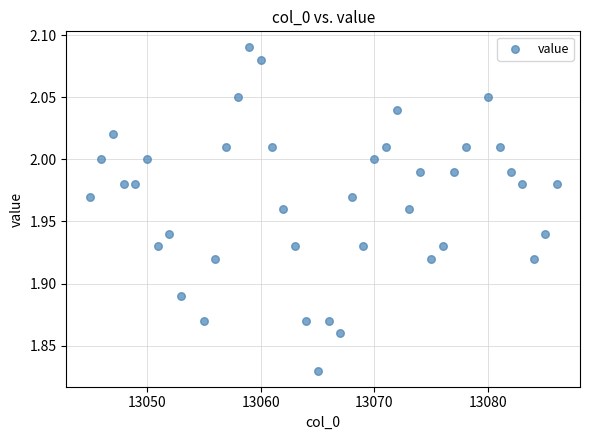

What is the range of Y values (max minus min)?

0.3